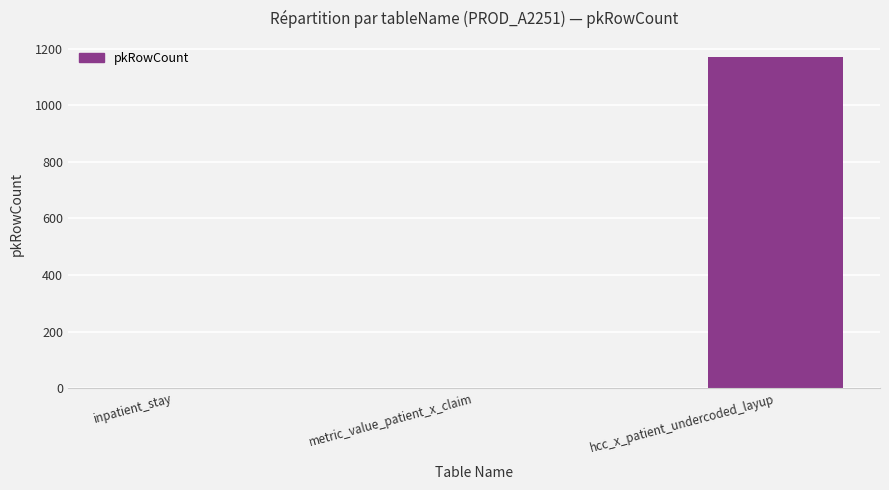

The chart shows a value of 1169 at hcc_x_patient_undercoded_layup. True or false?

True